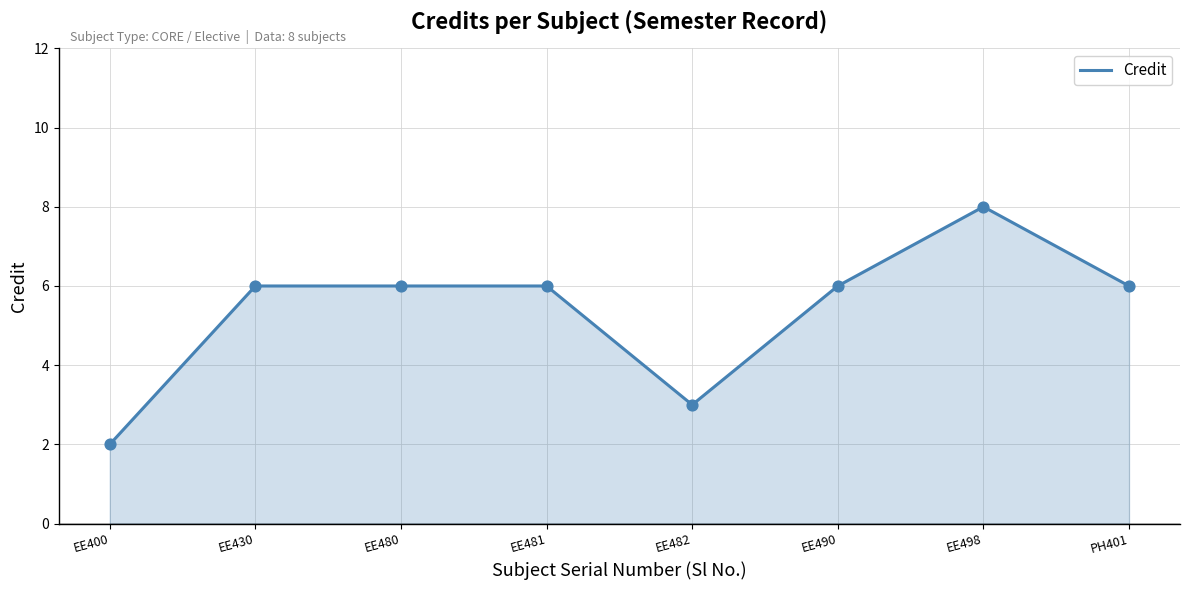

What is the ratio of the value at EE480 to the value at EE482?

2.0